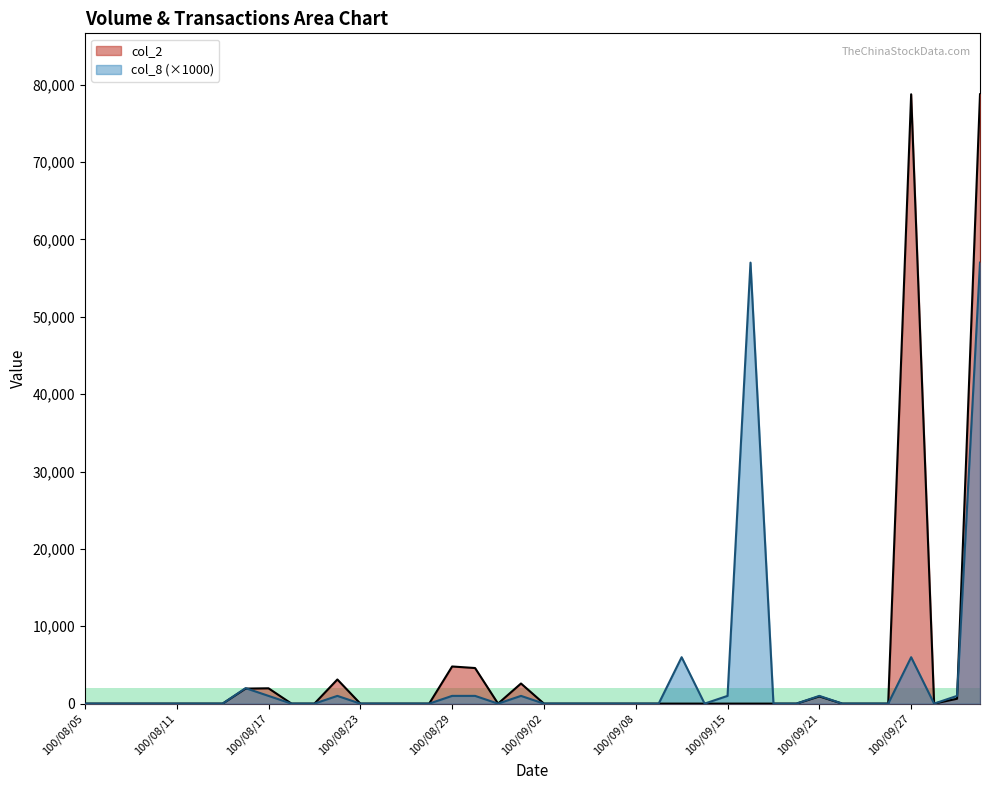

Which series has the largest range (max minus min)?

col_2